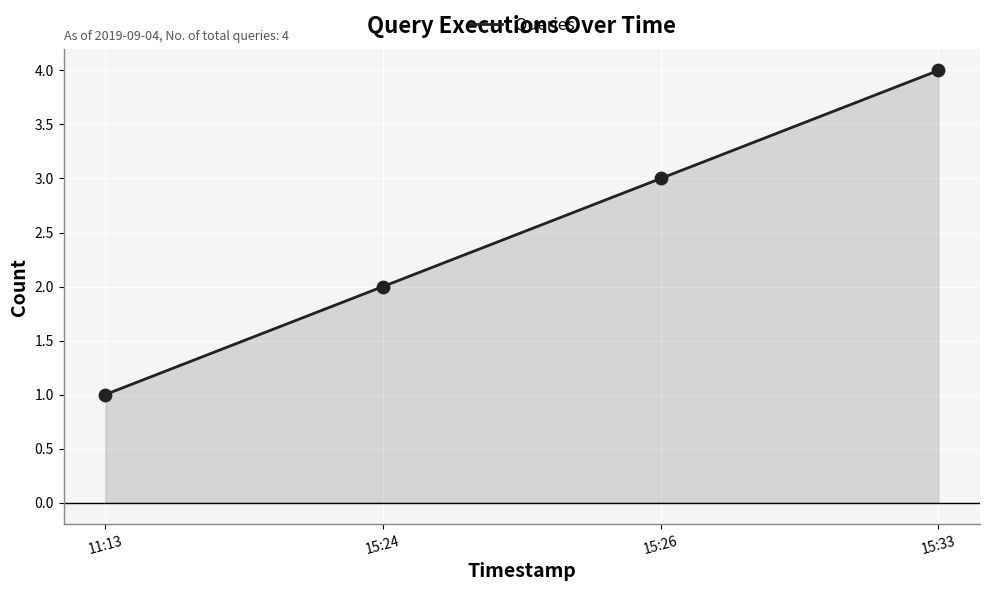

What is the ratio of the value at 15:24 to the value at 11:13?

2.0